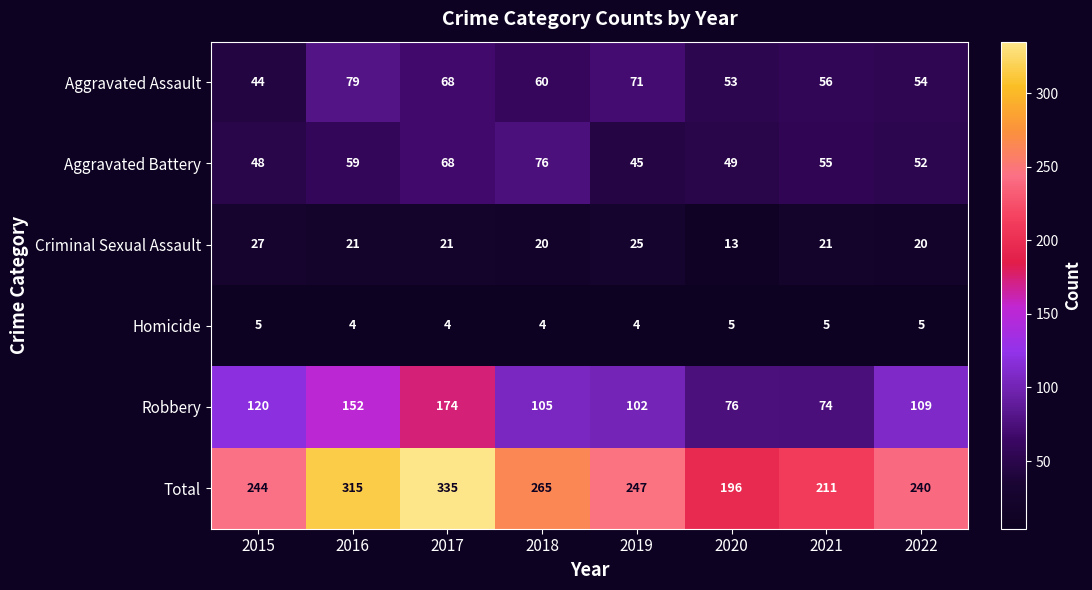

True or false: Aggravated Assault has a value of 54 at 2022.

True